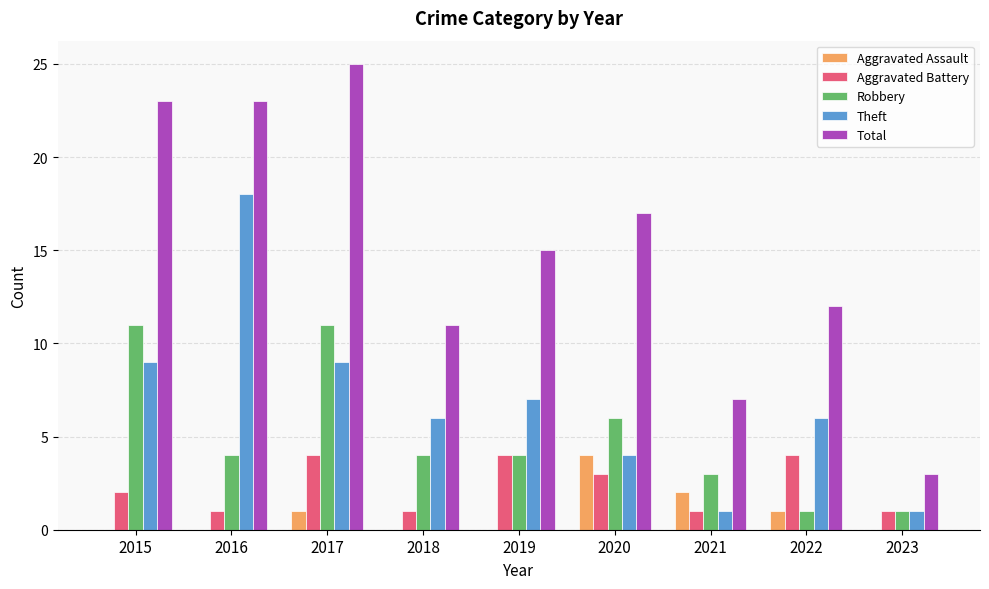

What are all the series names shown in the legend?

Aggravated Assault, Aggravated Battery, Robbery, Theft, Total